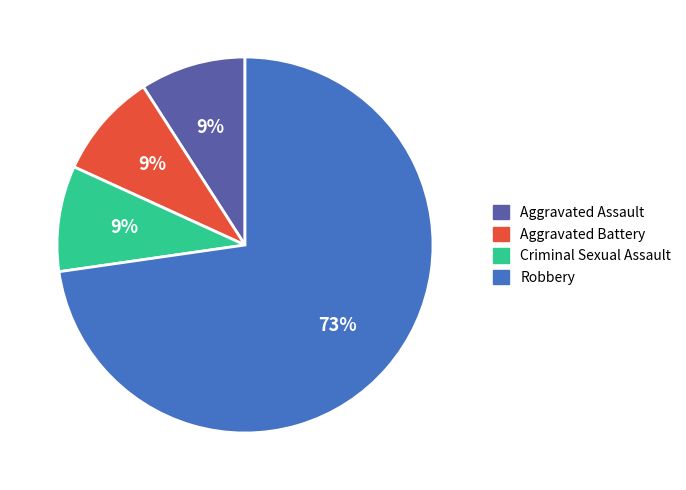

What is the ratio of the value at Criminal Sexual Assault to the value at Aggravated Battery?

1.0